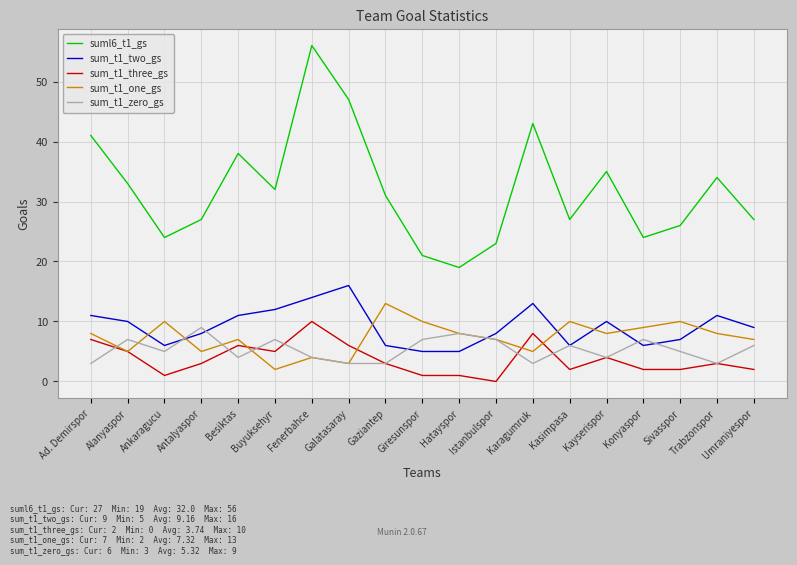

After their last crossing, which series has the higher values: sum_t1_two_gs or sum_t1_zero_gs?

sum_t1_two_gs